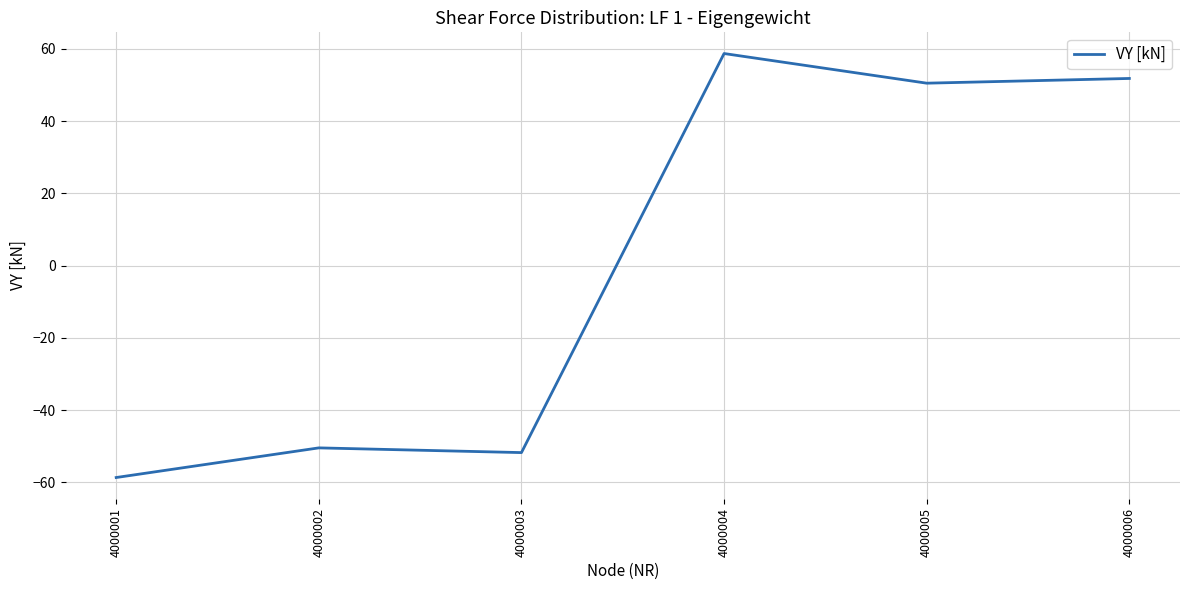

Reading left to right, what are all the values shown in this chart?

-58.7	-50.5	-51.8	58.7	50.5	51.8